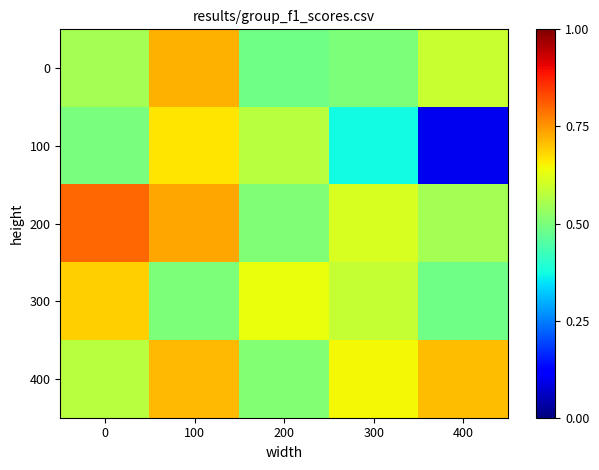

What is the total value across all series at 400?

2.4